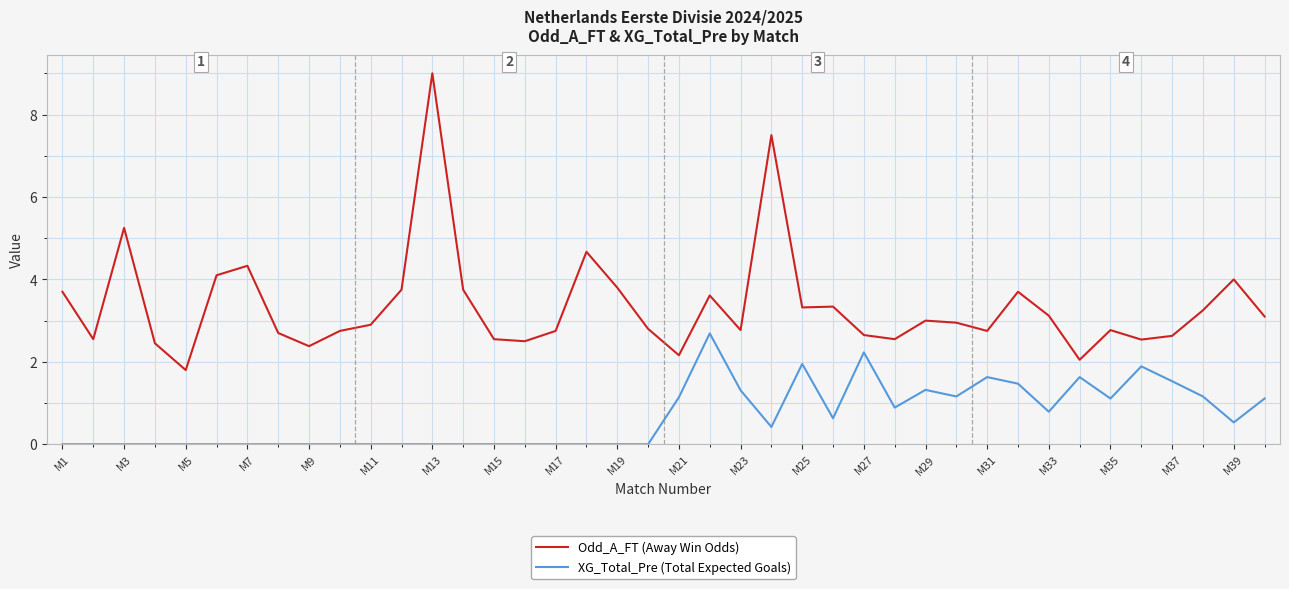

What is the maximum value shown in the chart?

9.0